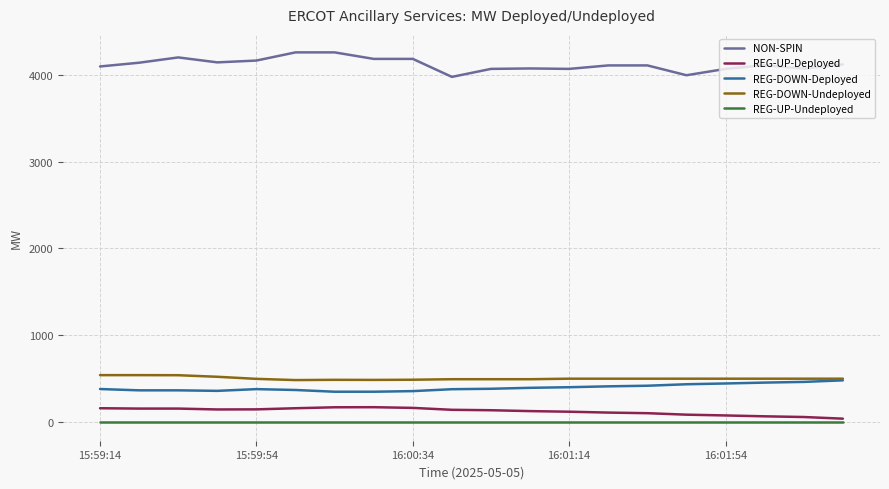

What is the highest value of the REG-DOWN-Deployed series?

482